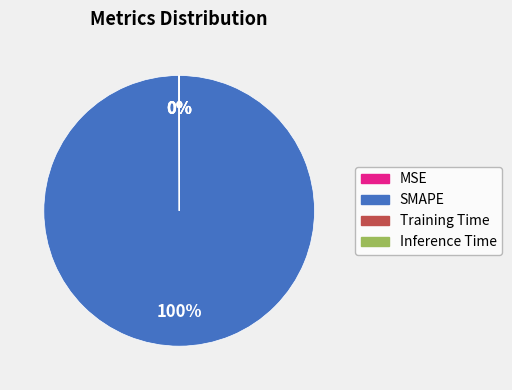

Is there a majority slice in this chart?

Yes